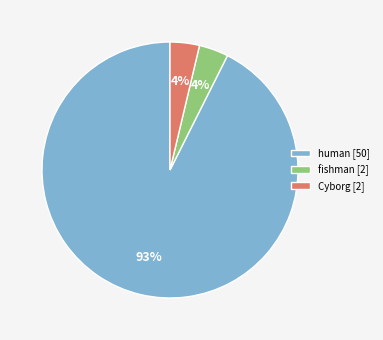

Which slice is the largest?

human [50]